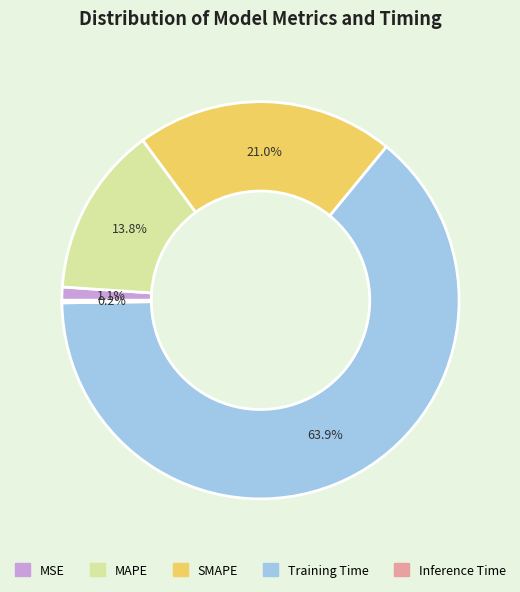

To the nearest percent, what is the average slice percentage?

20%